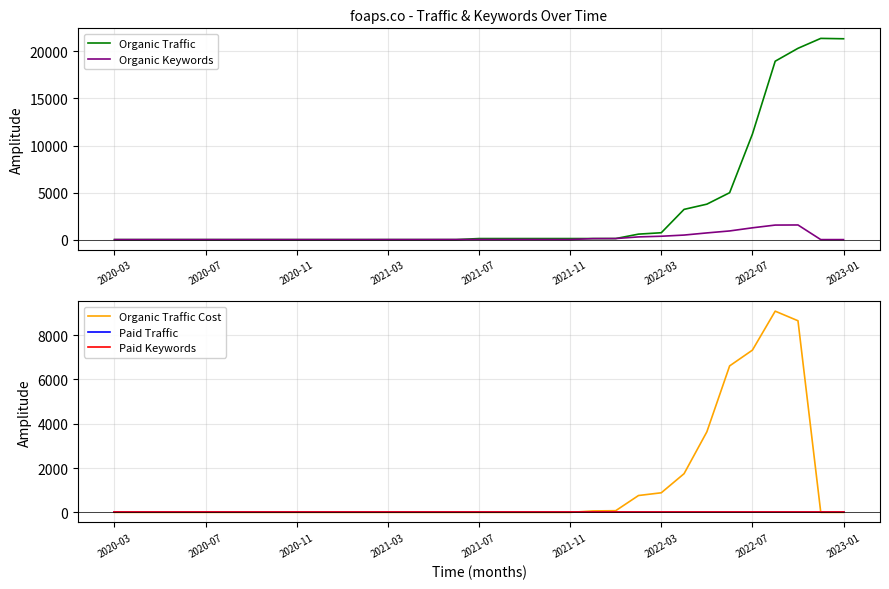

At how many categories does at least one series exceed 4795?

6